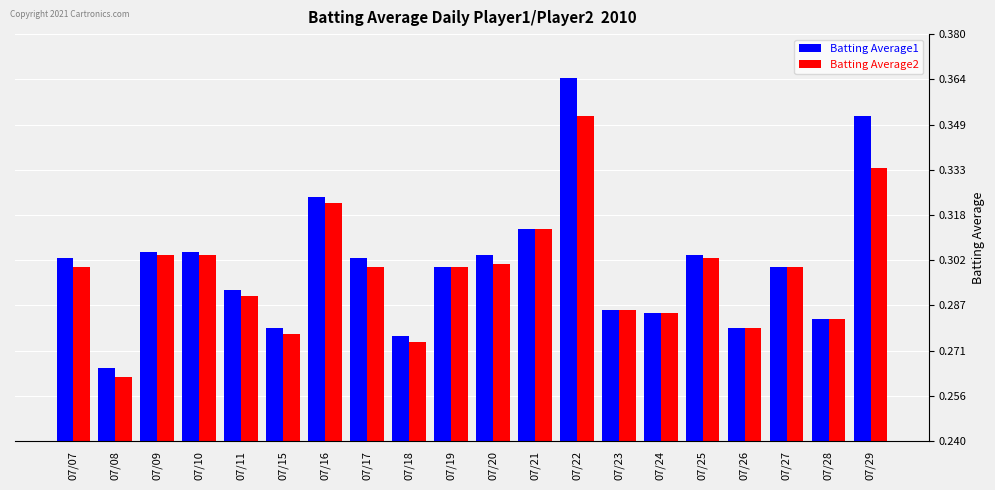

What is the sum of the Batting Average2 values at 07/28 and 07/07?

0.6